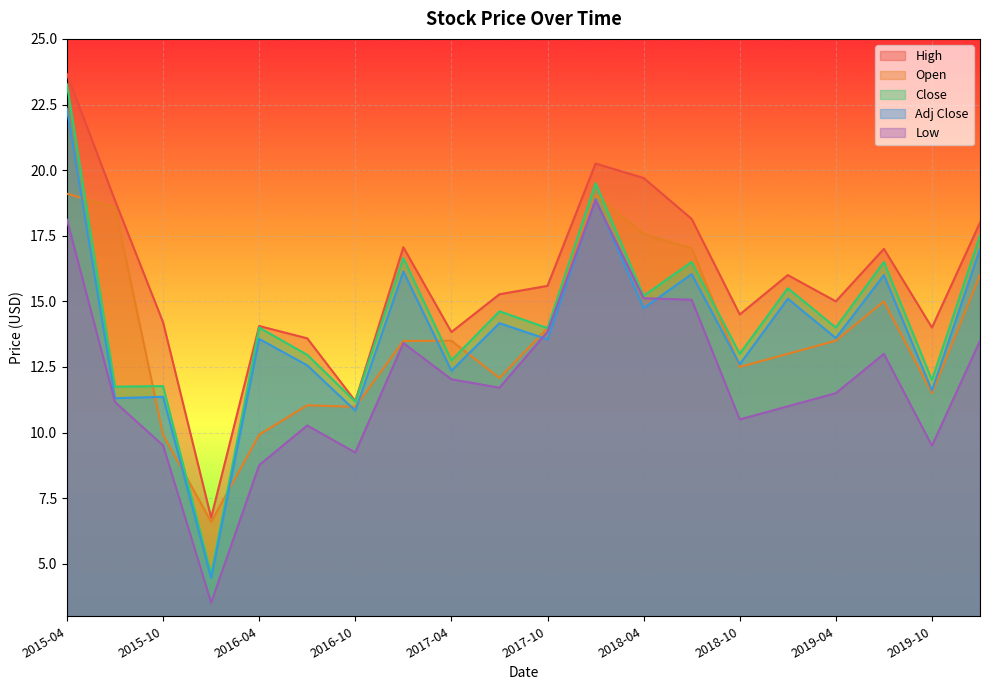

What is the spread (max minus min) of values at 2017-04?

1.8